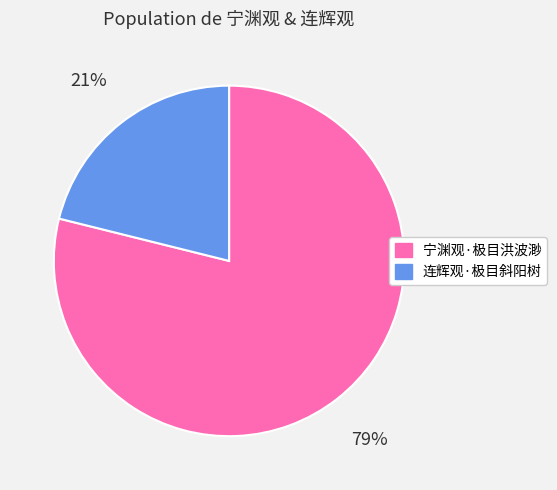

Count the number of slices in the pie.

2